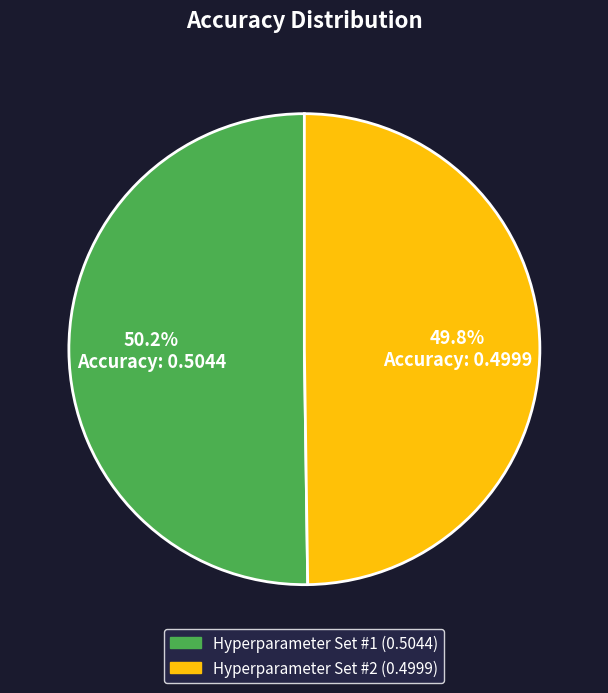

Does any single category account for the majority?

Yes